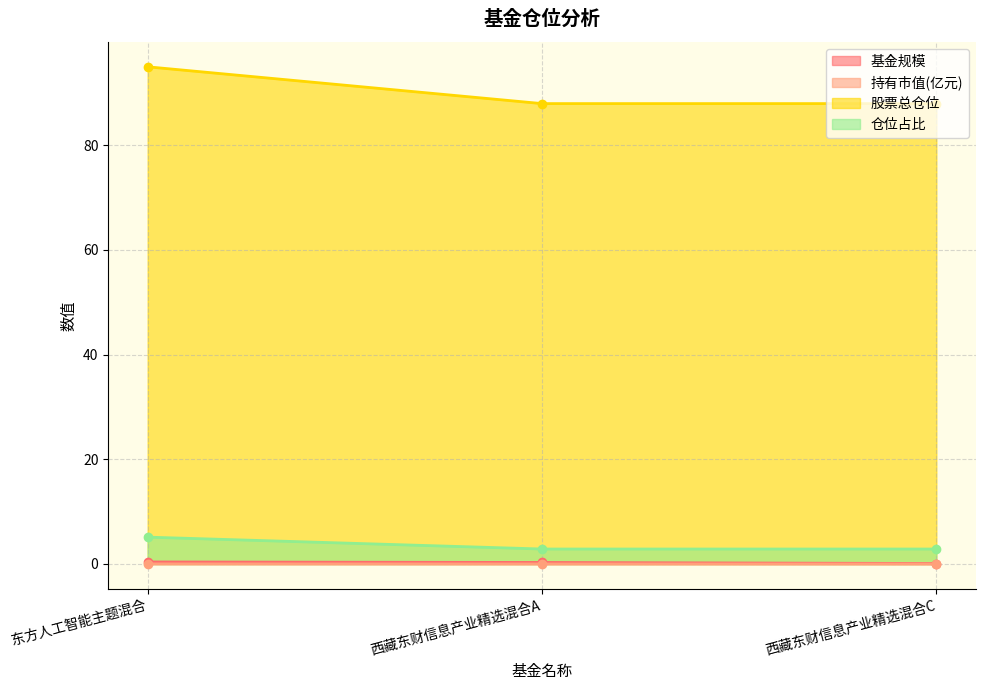

Reading left to right, extract all data points from this chart.

基金规模: 东方人工智能主题混合=0.4	西藏东财信息产业精选混合A=0.3	西藏东财信息产业精选混合C=0.1
持有市值(亿元): 东方人工智能主题混合=0.0	西藏东财信息产业精选混合A=0.0	西藏东财信息产业精选混合C=0.0
股票总仓位: 东方人工智能主题混合=95.0	西藏东财信息产业精选混合A=88.0	西藏东财信息产业精选混合C=88.0
仓位占比: 东方人工智能主题混合=5.1	西藏东财信息产业精选混合A=2.9	西藏东财信息产业精选混合C=2.9